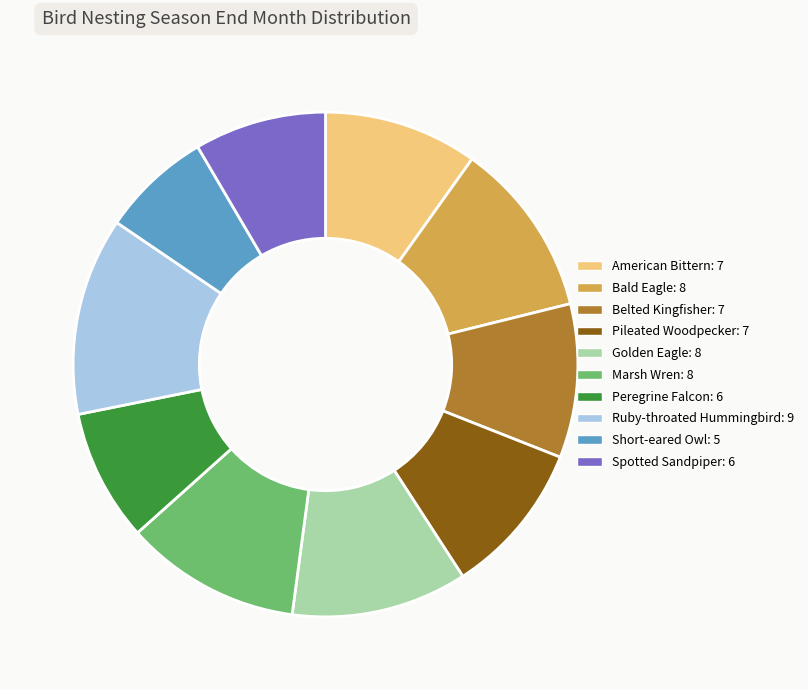

Is it true that Spotted Sandpiper is 18% of the pie?

False